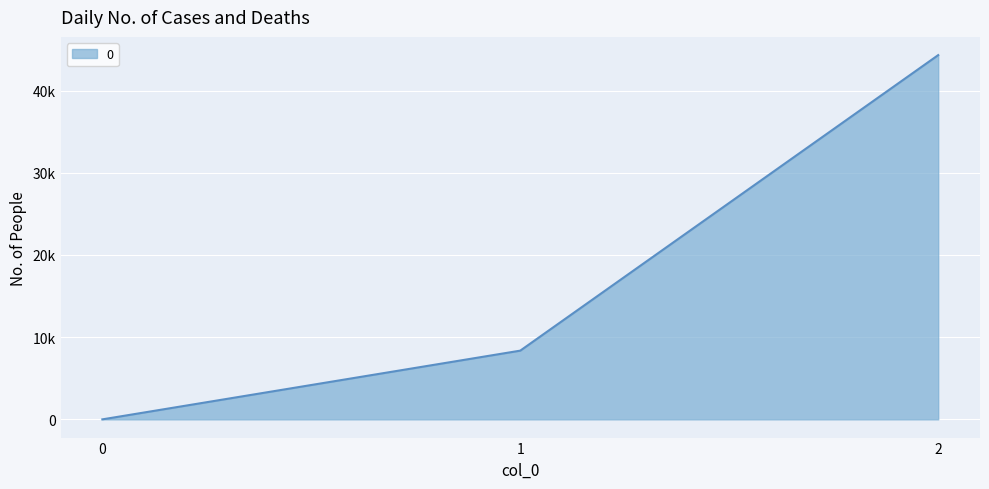

What is the change in value from 0 to 1?

+8360